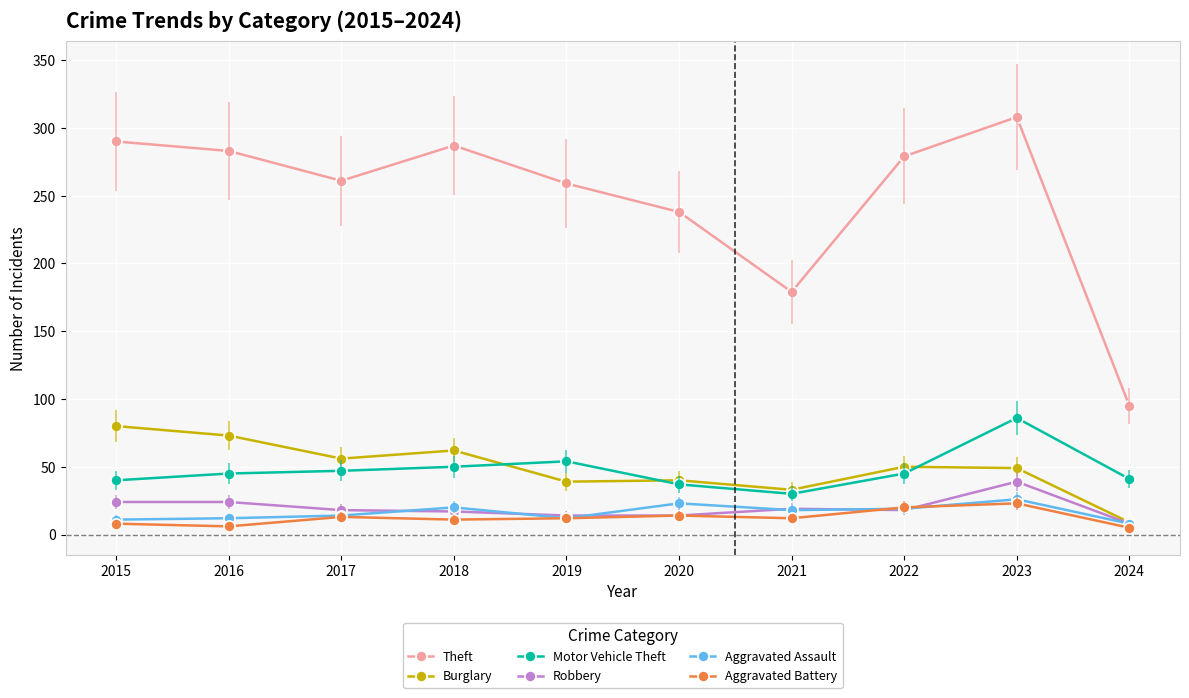

Reading right to left, extract all data points from this chart.

Theft: 95	308	279	179	238	259	287	261	283	290
Burglary: 9	49	50	33	40	39	62	56	73	80
Motor Vehicle Theft: 41	86	45	30	37	54	50	47	45	40
Robbery: 8	39	18	19	14	14	17	18	24	24
Aggravated Assault: 8	26	19	18	23	12	20	14	12	11
Aggravated Battery: 5	23	20	12	14	12	11	13	6	8